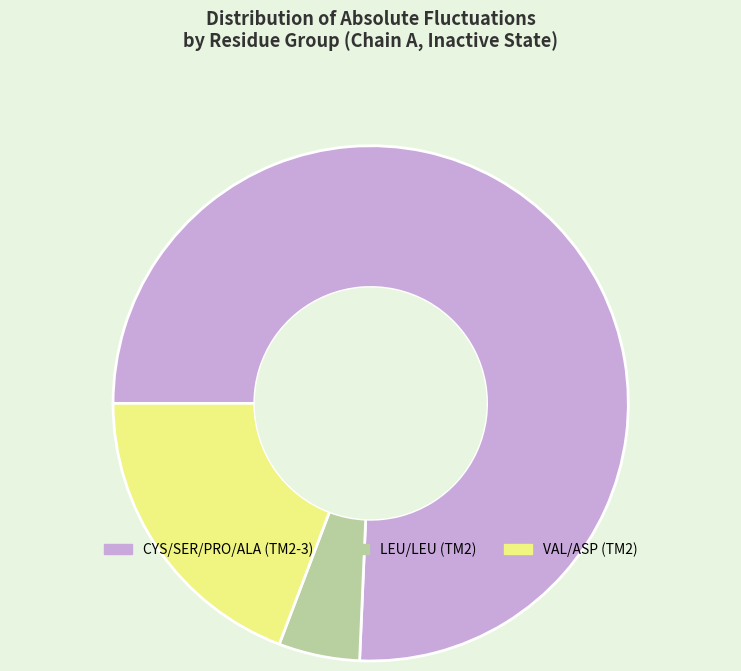

Rank the categories by value from lowest to highest.

LEU/LEU (TM2), VAL/ASP (TM2), CYS/SER/PRO/ALA (TM2-3)